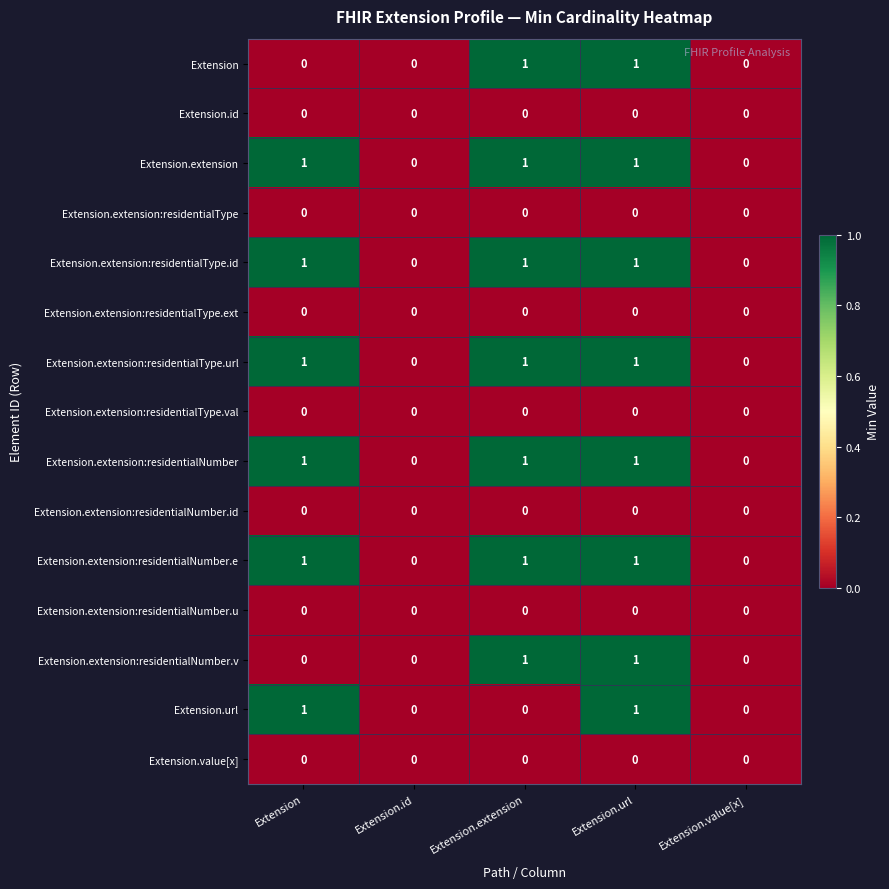

What is the total value across all series at Extension.url?

8